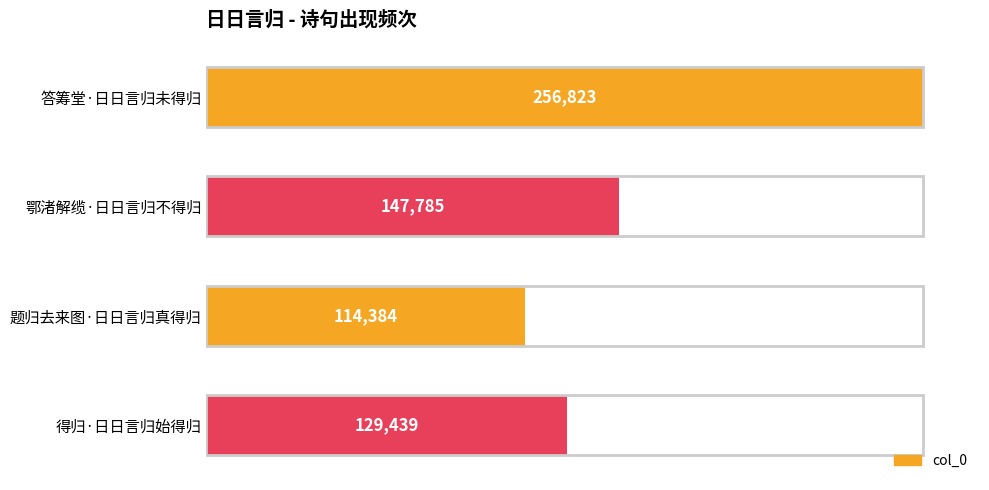

What is the value of the 3rd bar from the top?

114384